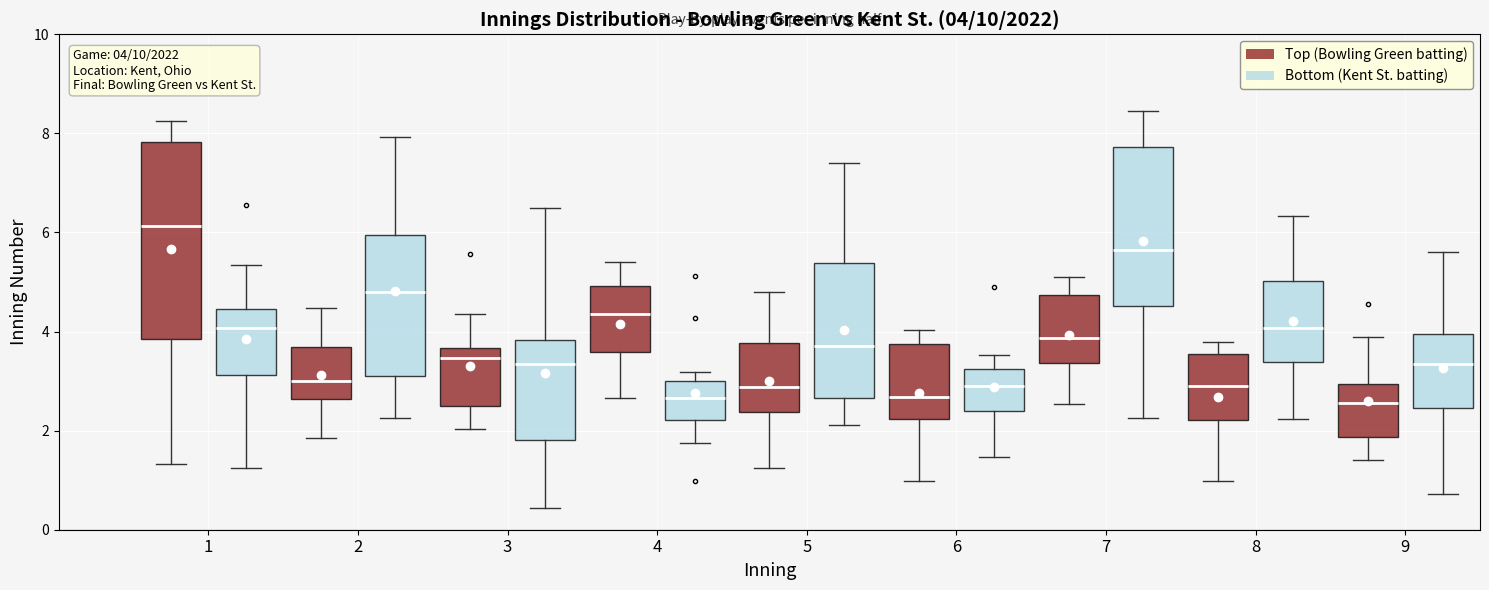

Which box's median line is the highest?

1 (Top (Bowling Green batting))